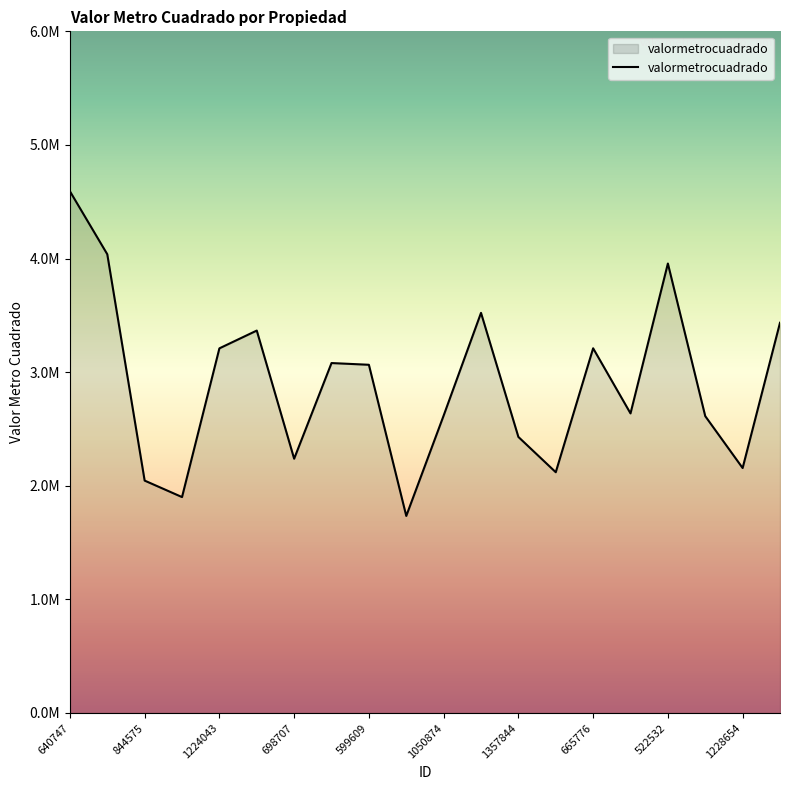

What is the difference between the second highest and minimum values?

2303360.5